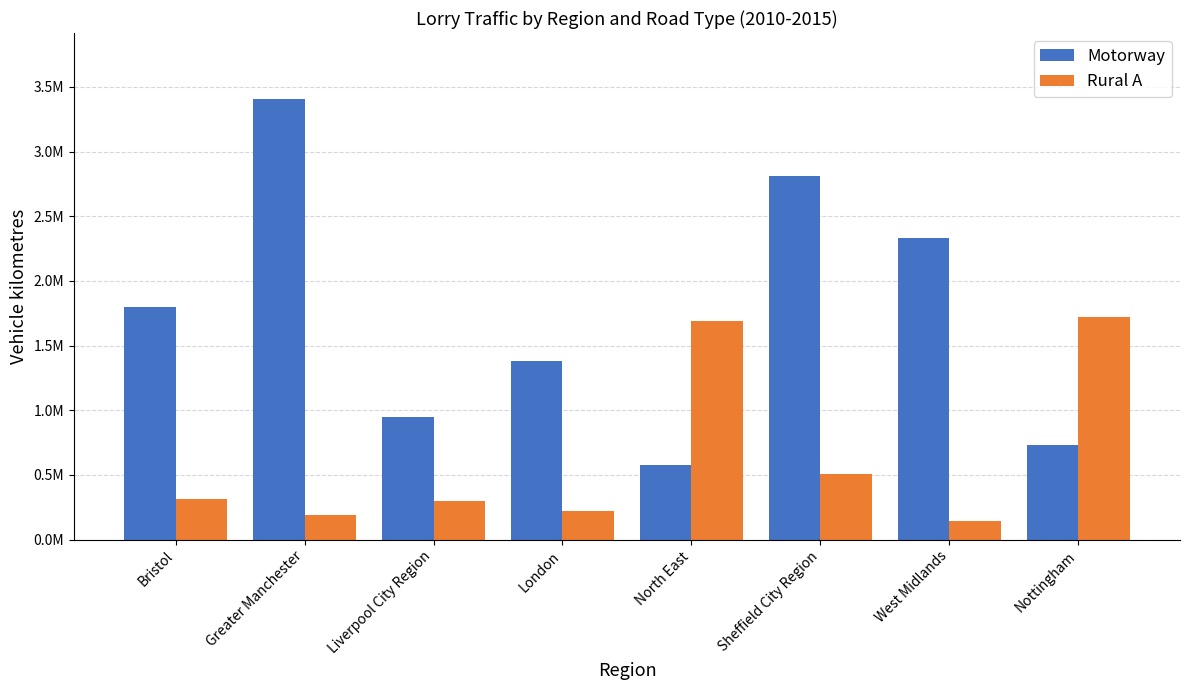

What are all the series names shown in the legend?

Motorway, Rural A